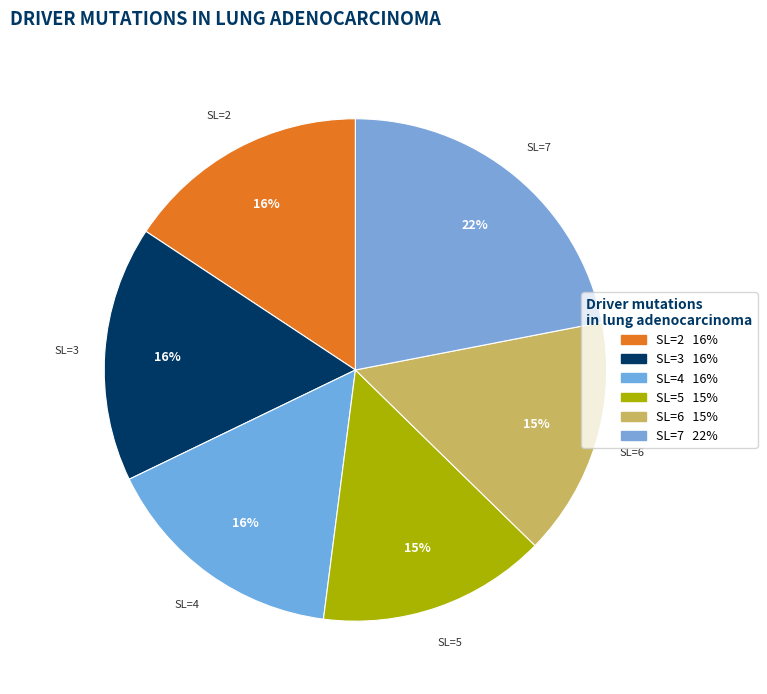

Is the sum of SL=6 and SL=2 greater than half?

No